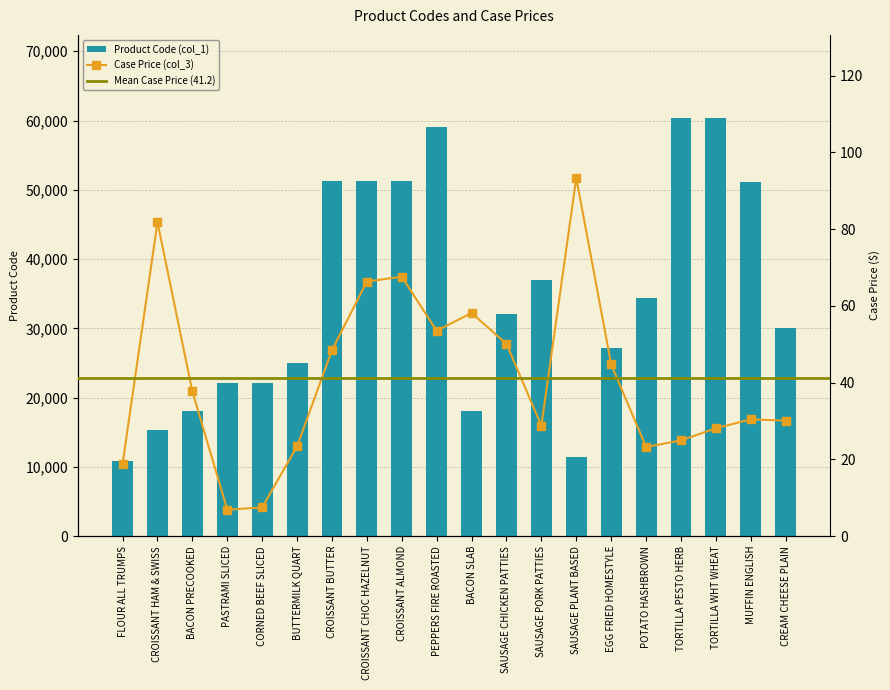

Reading right to left, list all the values displayed in this chart.

Unit Price (col_1): CREAM CHEESE PLAIN=29999.0	MUFFIN ENGLISH=51153.0	TORTILLA WHT WHEAT=60295.0	TORTILLA PESTO HERB=60304.0	POTATO HASHBROWN=34388.0	EGG FRIED HOMESTYLE=27098.0	SAUSAGE PLANT BASED=11458.0	SAUSAGE PORK PATTIES=37019.0	SAUSAGE CHICKEN PATTIES=32017.0	BACON SLAB=18038.0	PEPPERS FIRE ROASTED=58997.0	CROISSANT ALMOND=51286.0	CROISSANT CHOC HAZELNUT=51280.0	CROISSANT BUTTER=51279.0	BUTTERMILK QUART=24979.0	CORNED BEEF SLICED=22161.0	PASTRAMI SLICED=22109.0	BACON PRECOOKED=18097.0	CROISSANT HAM & SWISS=15268.0	FLOUR ALL TRUMPS=10868.0
Case Price (col_3): CREAM CHEESE PLAIN=30.1	MUFFIN ENGLISH=30.4	TORTILLA WHT WHEAT=28.1	TORTILLA PESTO HERB=25.0	POTATO HASHBROWN=23.2	EGG FRIED HOMESTYLE=44.8	SAUSAGE PLANT BASED=93.3	SAUSAGE PORK PATTIES=28.8	SAUSAGE CHICKEN PATTIES=50.1	BACON SLAB=58.2	PEPPERS FIRE ROASTED=53.5	CROISSANT ALMOND=67.6	CROISSANT CHOC HAZELNUT=66.3	CROISSANT BUTTER=48.5	BUTTERMILK QUART=23.4	CORNED BEEF SLICED=7.5	PASTRAMI SLICED=6.9	BACON PRECOOKED=37.7	CROISSANT HAM & SWISS=81.8	FLOUR ALL TRUMPS=18.8